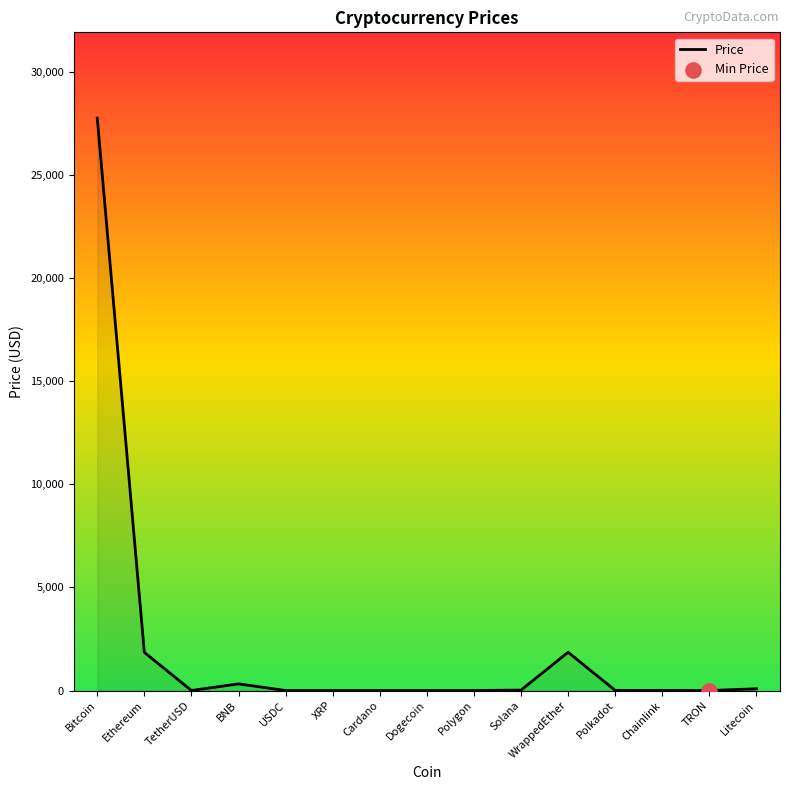

What is the ratio of the value at BNB to the value at Solana?

14.9